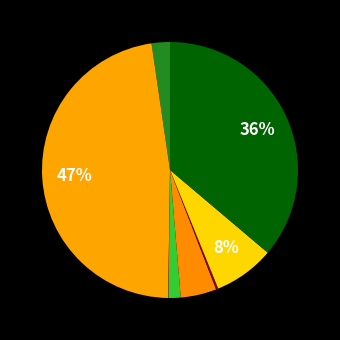

Rank the categories by value from lowest to highest.

Electricity, Not stated, Kerosene, Bio-Gas, LP Gas, Others, Wood/Firewood, Cow Dung